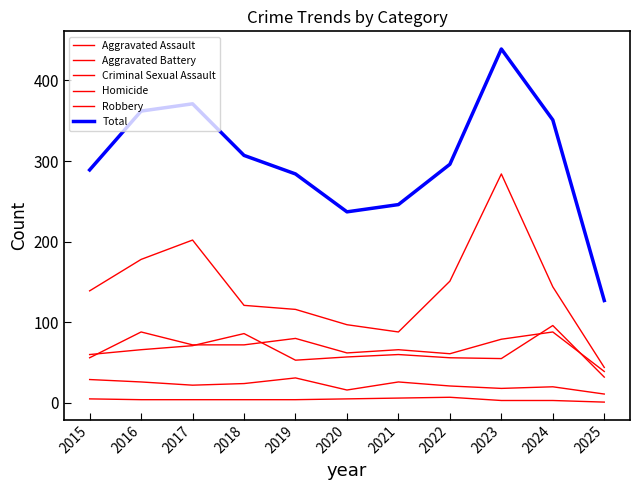

True or false: Aggravated Assault has a value of 32 at 2019.

False